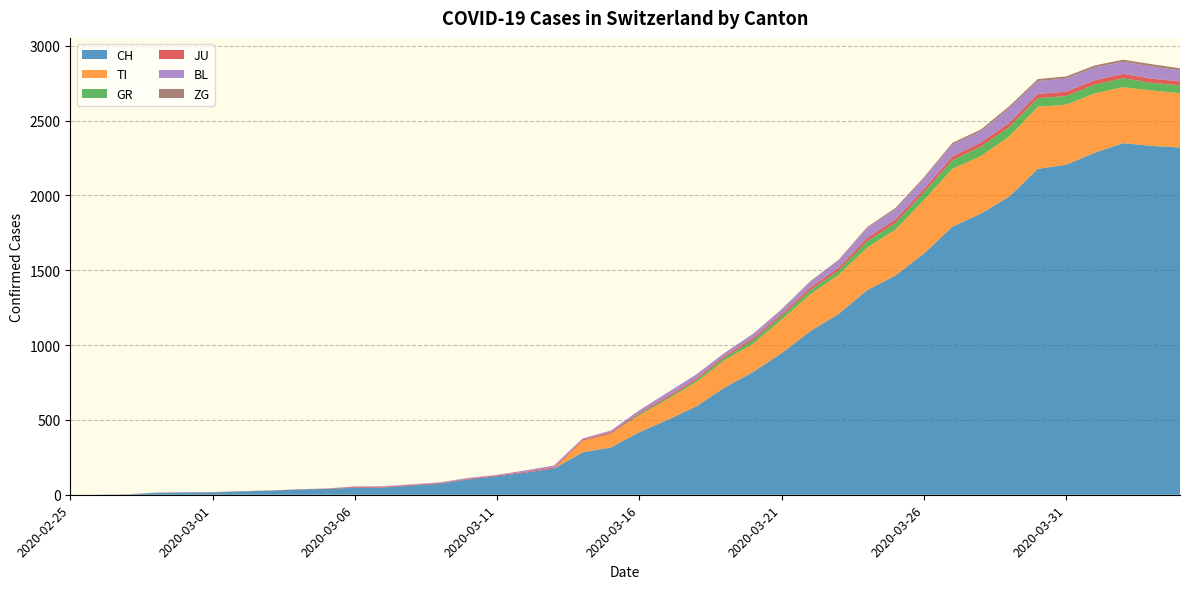

Reading right to left, what are all the values shown in this chart?

CH: 2020-04-04=2320	2020-04-03=2331	2020-04-02=2349	2020-04-01=2285	2020-03-31=2205	2020-03-30=2177	2020-03-29=1992	2020-03-28=1878	2020-03-27=1791	2020-03-26=1611	2020-03-25=1465	2020-03-24=1366	2020-03-23=1208	2020-03-22=1092	2020-03-21=946	2020-03-20=820	2020-03-19=717	2020-03-18=590	2020-03-17=501	2020-03-16=418	2020-03-15=316	2020-03-14=283	2020-03-13=175	2020-03-12=148	2020-03-11=124	2020-03-10=103	2020-03-09=74	2020-03-08=61	2020-03-07=48	2020-03-06=47	2020-03-05=39	2020-03-04=35	2020-03-03=27	2020-03-02=22	2020-03-01=16	2020-02-29=15	2020-02-28=13	2020-02-27=2	2020-02-26=1	2020-02-25=0
TI: 2020-04-04=363	2020-04-03=370	2020-04-02=374	2020-04-01=396	2020-03-31=401	2020-03-30=415	2020-03-29=402	2020-03-28=385	2020-03-27=386	2020-03-26=358	2020-03-25=306	2020-03-24=285	2020-03-23=261	2020-03-22=246	2020-03-21=224	2020-03-20=190	2020-03-19=182	2020-03-18=163	2020-03-17=137	2020-03-16=112	2020-03-15=92	2020-03-14=77	2020-03-13=0	2020-03-12=0	2020-03-11=0	2020-03-10=0	2020-03-09=0	2020-03-08=0	2020-03-07=0	2020-03-06=0	2020-03-05=0	2020-03-04=0	2020-03-03=0	2020-03-02=0	2020-03-01=0	2020-02-29=0	2020-02-28=0	2020-02-27=0	2020-02-26=0	2020-02-25=0
GR: 2020-04-04=52	2020-04-03=51	2020-04-02=60	2020-04-01=59	2020-03-31=58	2020-03-30=58	2020-03-29=63	2020-03-28=63	2020-03-27=58	2020-03-26=52	2020-03-25=45	2020-03-24=43	2020-03-23=29	2020-03-22=27	2020-03-21=24	2020-03-20=24	2020-03-19=18	2020-03-18=13	2020-03-17=9	2020-03-16=9	2020-03-15=0	2020-03-14=0	2020-03-13=0	2020-03-12=0	2020-03-11=0	2020-03-10=0	2020-03-09=0	2020-03-08=0	2020-03-07=0	2020-03-06=0	2020-03-05=0	2020-03-04=0	2020-03-03=0	2020-03-02=0	2020-03-01=0	2020-02-29=0	2020-02-28=0	2020-02-27=0	2020-02-26=0	2020-02-25=0
JU: 2020-04-04=27	2020-04-03=28	2020-04-02=29	2020-04-01=29	2020-03-31=29	2020-03-30=28	2020-03-29=28	2020-03-28=27	2020-03-27=25	2020-03-26=22	2020-03-25=23	2020-03-24=22	2020-03-23=18	2020-03-22=18	2020-03-21=13	2020-03-20=14	2020-03-19=12	2020-03-18=11	2020-03-17=11	2020-03-16=9	2020-03-15=9	2020-03-14=8	2020-03-13=8	2020-03-12=6	2020-03-11=6	2020-03-10=5	2020-03-09=5	2020-03-08=5	2020-03-07=5	2020-03-06=5	2020-03-05=2	2020-03-04=1	2020-03-03=1	2020-03-02=1	2020-03-01=1	2020-02-29=1	2020-02-28=1	2020-02-27=1	2020-02-26=0	2020-02-25=0
BL: 2020-04-04=73	2020-04-03=82	2020-04-02=81	2020-04-01=86	2020-03-31=88	2020-03-30=86	2020-03-29=99	2020-03-28=75	2020-03-27=79	2020-03-26=68	2020-03-25=68	2020-03-24=66	2020-03-23=51	2020-03-22=40	2020-03-21=30	2020-03-20=27	2020-03-19=19	2020-03-18=27	2020-03-17=26	2020-03-16=17	2020-03-15=12	2020-03-14=8	2020-03-13=12	2020-03-12=9	2020-03-11=3	2020-03-10=5	2020-03-09=4	2020-03-08=4	2020-03-07=4	2020-03-06=4	2020-03-05=1	2020-03-04=1	2020-03-03=1	2020-03-02=1	2020-03-01=1	2020-02-29=1	2020-02-28=0	2020-02-27=0	2020-02-26=0	2020-02-25=0
ZG: 2020-04-04=14	2020-04-03=15	2020-04-02=14	2020-04-01=13	2020-03-31=14	2020-03-30=13	2020-03-29=12	2020-03-28=12	2020-03-27=12	2020-03-26=10	2020-03-25=9	2020-03-24=6	2020-03-23=3	2020-03-22=3	2020-03-21=3	2020-03-20=1	2020-03-19=1	2020-03-18=0	2020-03-17=0	2020-03-16=0	2020-03-15=0	2020-03-14=0	2020-03-13=0	2020-03-12=0	2020-03-11=0	2020-03-10=0	2020-03-09=0	2020-03-08=0	2020-03-07=0	2020-03-06=0	2020-03-05=0	2020-03-04=0	2020-03-03=0	2020-03-02=0	2020-03-01=0	2020-02-29=0	2020-02-28=0	2020-02-27=0	2020-02-26=0	2020-02-25=0